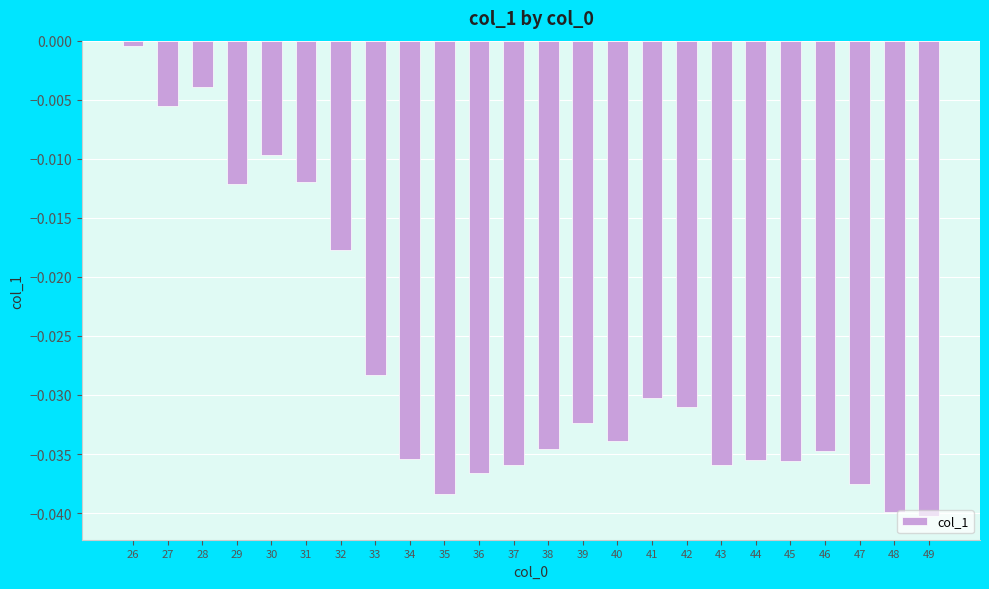

Which has a higher value, 35 or 30?

30